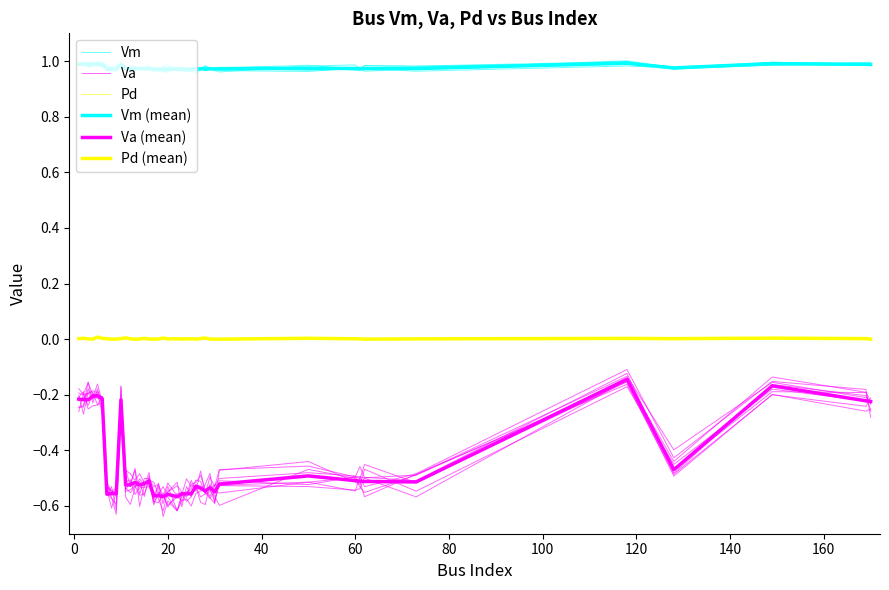

Is the value of Vm (mean) at 40 greater than the value of Vm at 19?

Yes